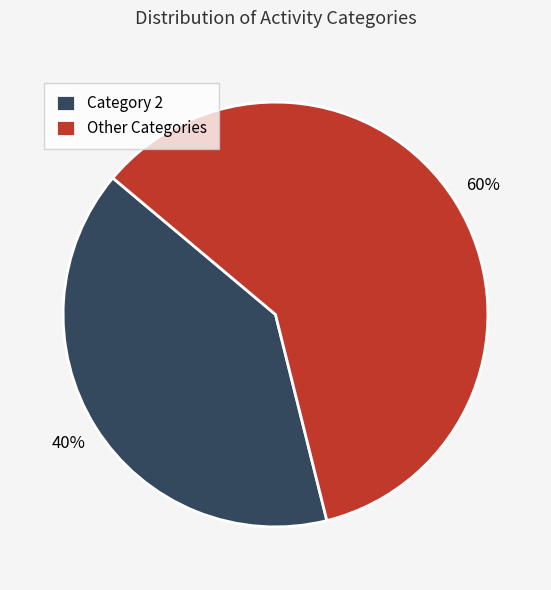

What is the ratio of the value at Other Categories to the value at Category 2?

1.5